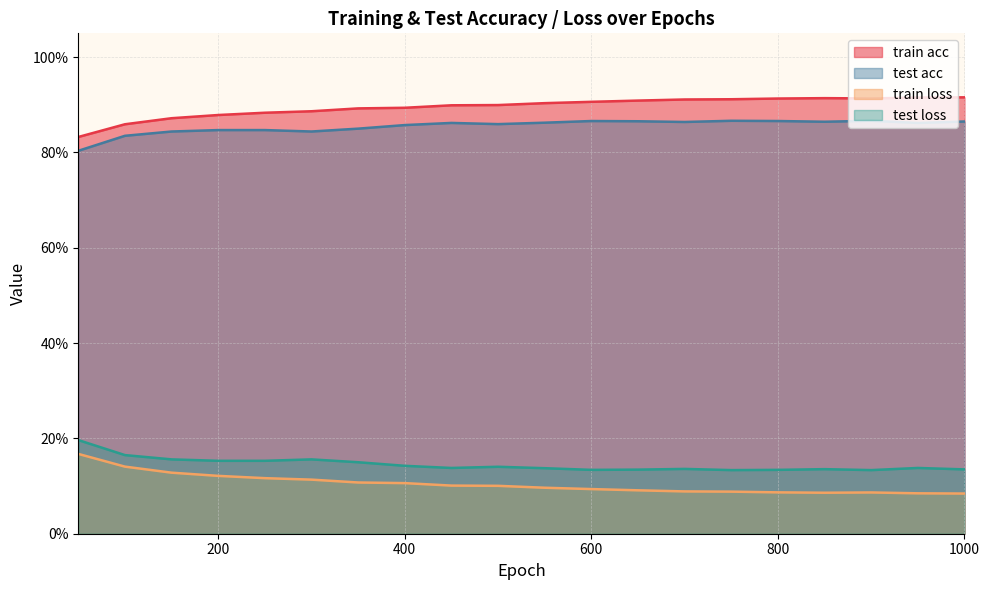

Is it true that test loss equals 0.2 at 250?

True